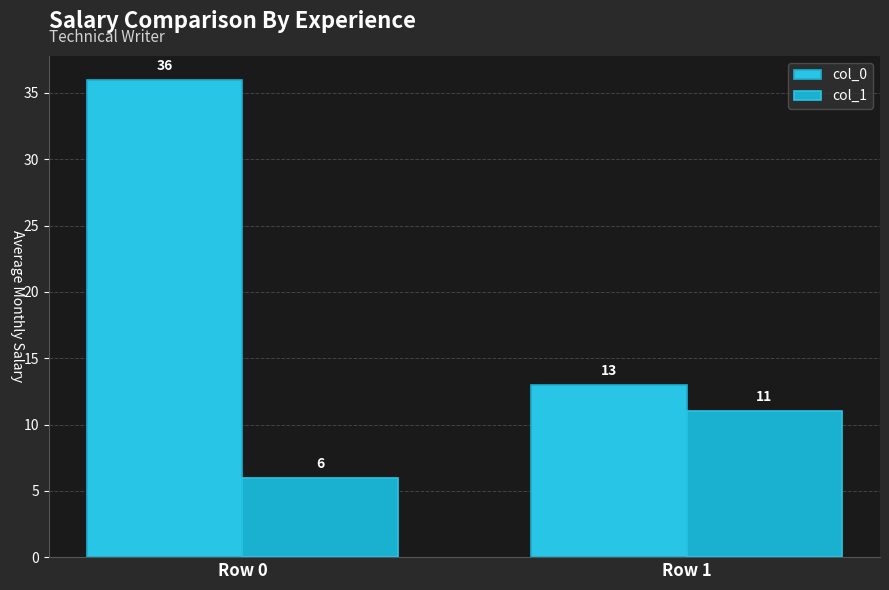

What is the difference between the col_0 values at Row 0 and Row 1?

23